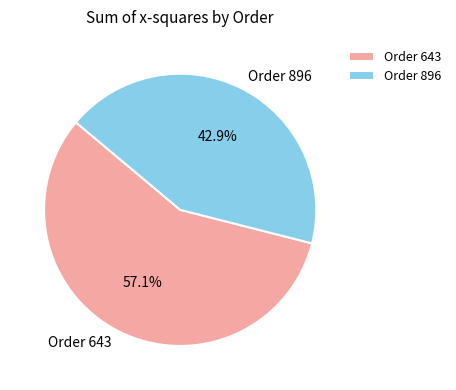

How many segments does this pie chart have?

2